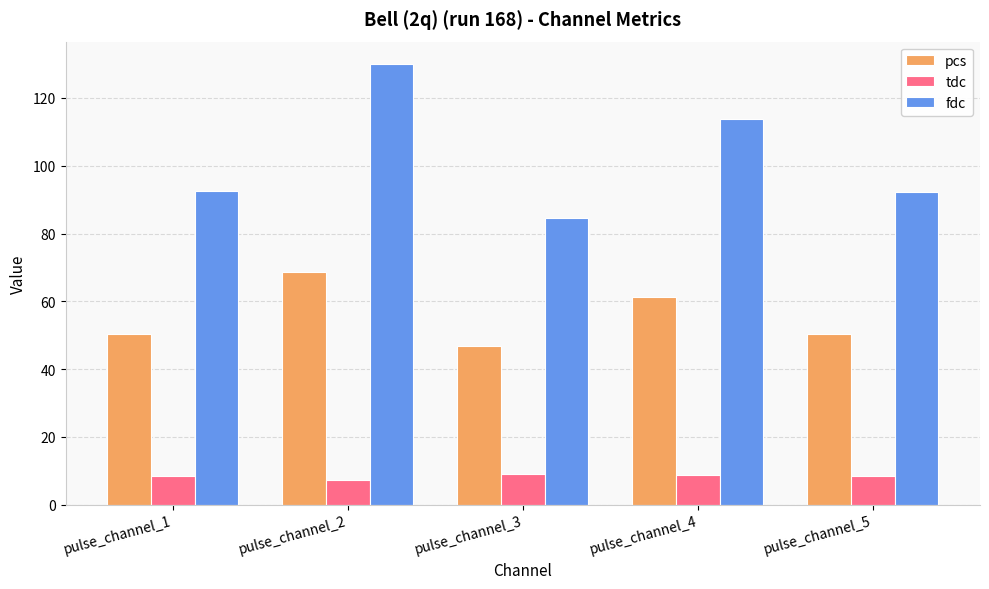

Where is pcs nearest to the value 57?

pulse_channel_4